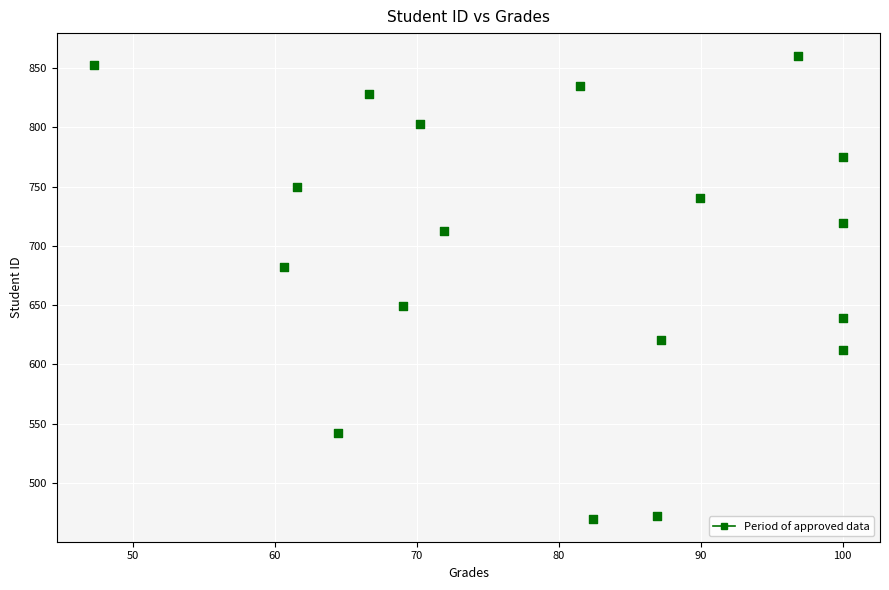

What is the range of Y values (max minus min)?

390